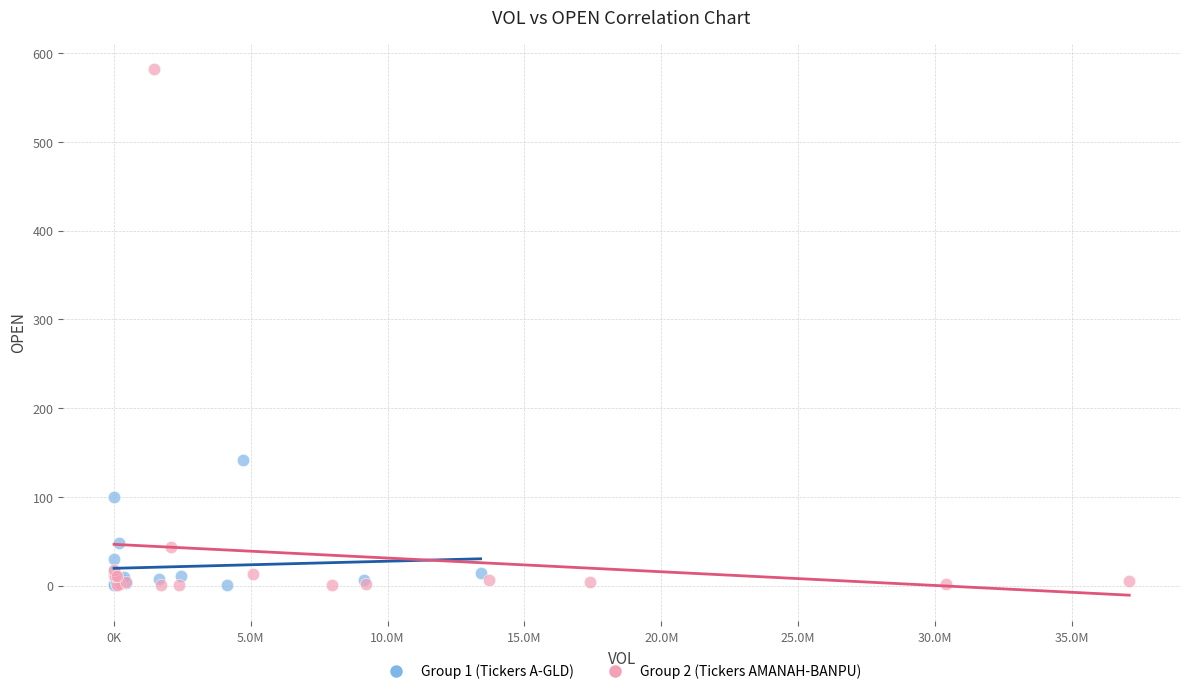

Which series has the largest Y range (max minus min)?

Group 2 (Tickers AMANAH-BANPU)